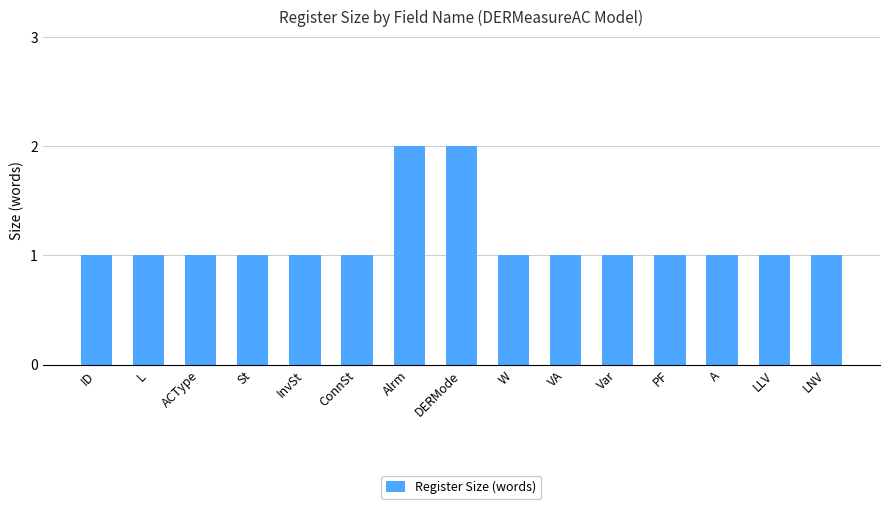

How many data points does each series have?

15